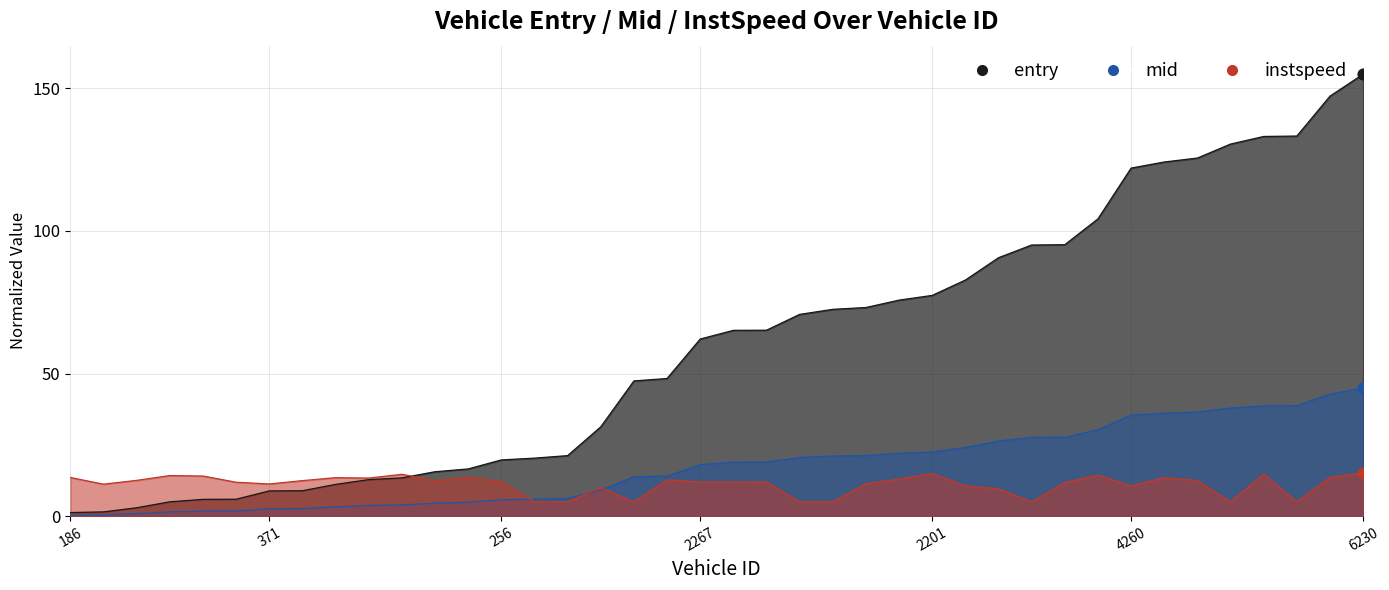

Which series reaches the minimum Y coordinate?

mid